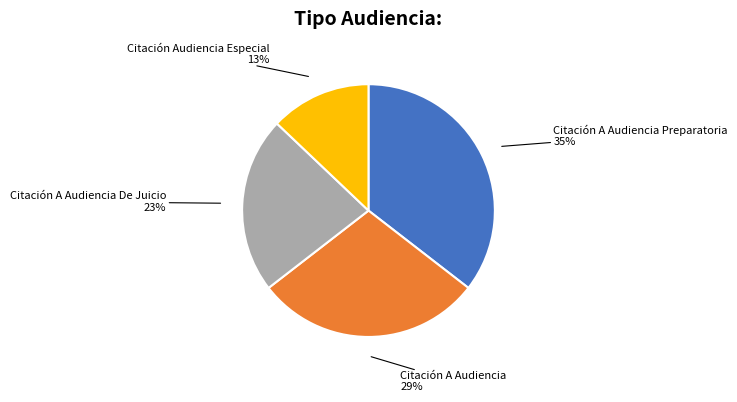

Does any single category account for the majority?

No